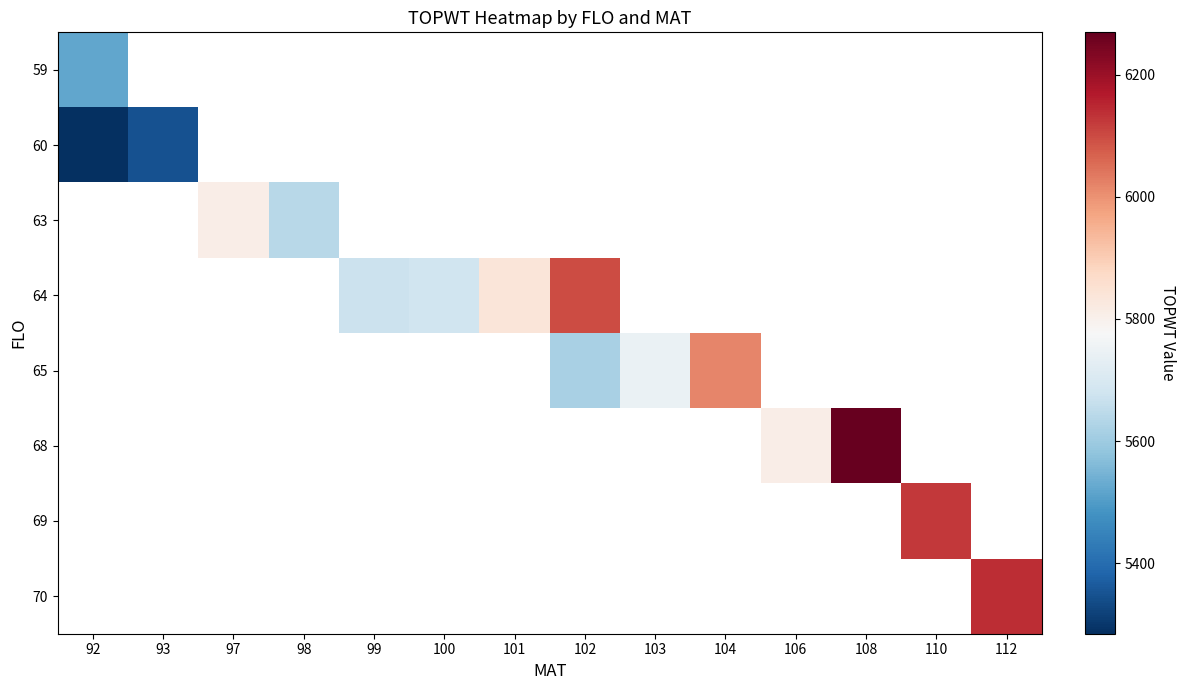

Which label corresponds to the largest value in the chart?

108